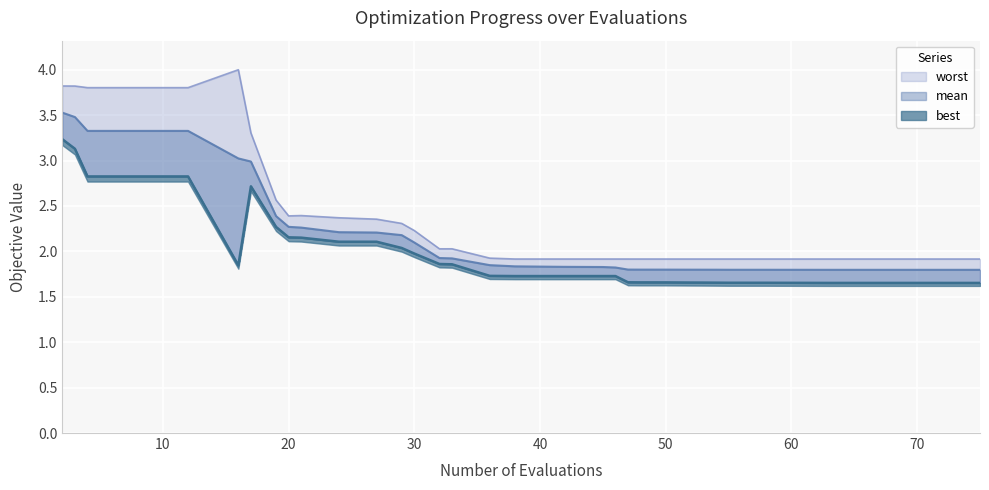

True or false: worst and best intersect in this chart.

False